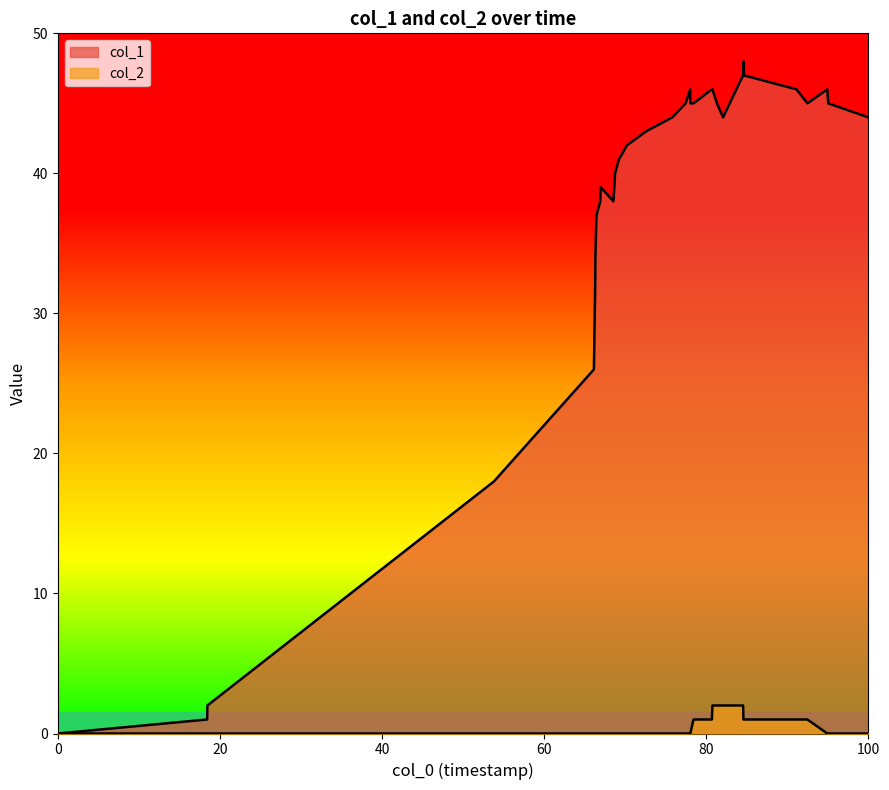

List the series in order of their overall mean, highest first.

col_1, col_2